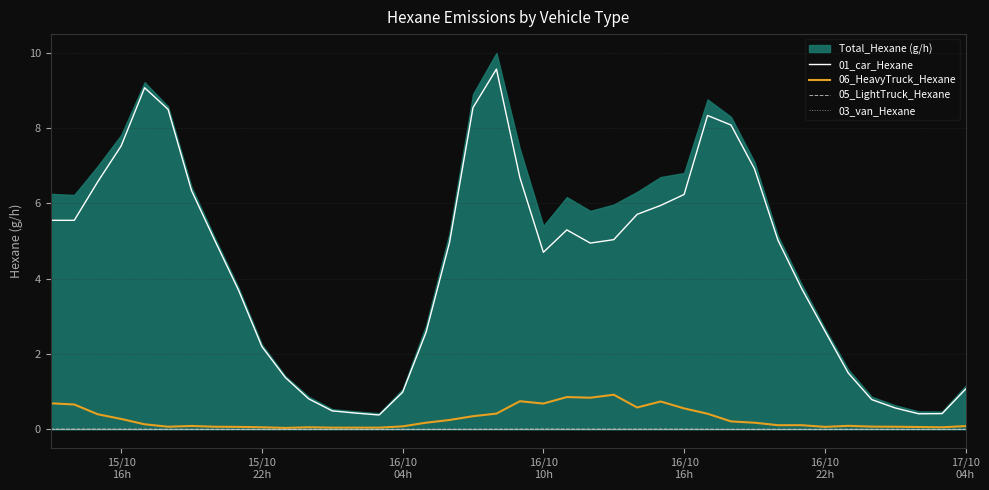

What is the sum of all 06_HeavyTruck_Hexane values?

11.5